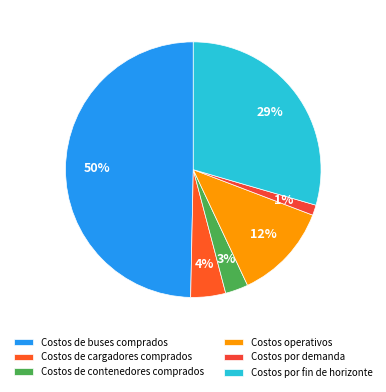

Is Costos de contenedores comprados the majority of the pie?

No